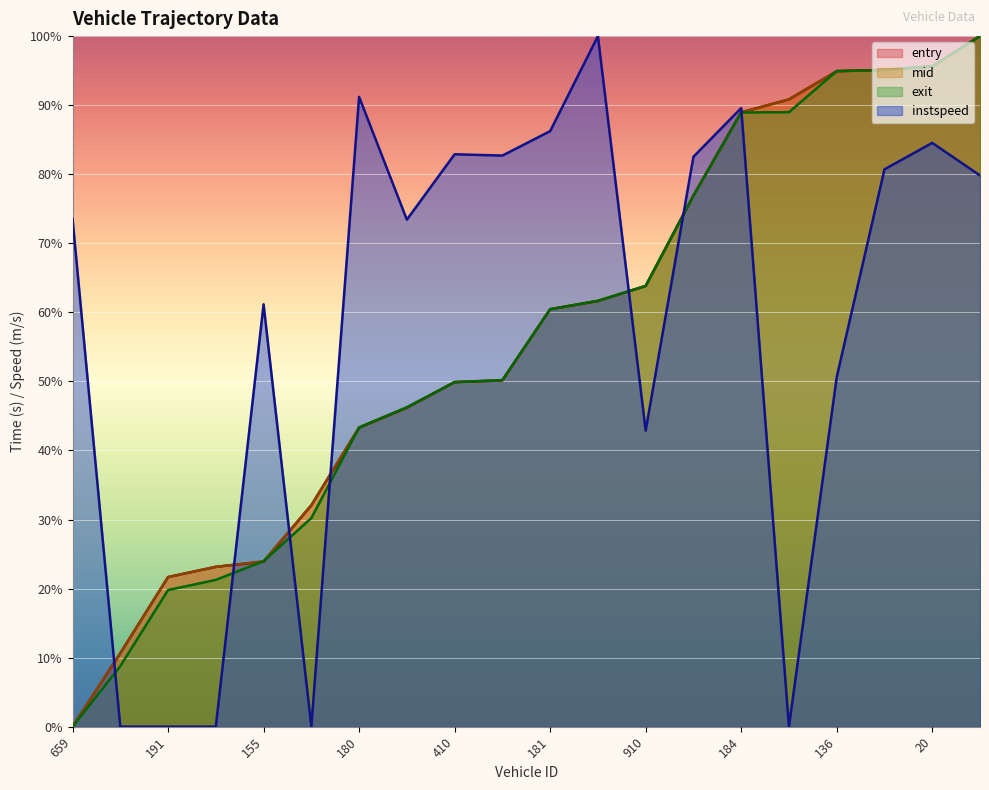

Reading left to right, what are all the values shown in this chart?

entry: 659=0.0	9=10.6	191=21.7	665=23.1	155=23.9	11=32.0	180=43.3	183=46.2	410=49.9	639=50.1	181=60.5	631=61.6	910=63.8	187=76.9	184=89.0	628=90.8	136=94.9	160=95.1	20=95.6	390=100.0
mid: 659=0.0	9=10.6	191=21.7	665=23.1	155=24.0	11=32.1	180=43.3	183=46.2	410=49.9	639=50.2	181=60.4	631=61.7	910=63.8	187=76.9	184=88.9	628=90.8	136=94.9	160=95.1	20=95.6	390=100.0
exit: 659=0.0	9=8.8	191=19.8	665=21.3	155=24.0	11=30.2	180=43.3	183=46.2	410=49.9	639=50.2	181=60.4	631=61.7	910=63.8	187=76.9	184=88.9	628=89.0	136=94.9	160=95.1	20=95.6	390=100.0
instspeed: 659=73.6	9=0.0	191=0.0	665=0.0	155=61.2	11=0.0	180=91.2	183=73.4	410=82.9	639=82.7	181=86.2	631=100.0	910=42.9	187=82.5	184=89.6	628=0.0	136=50.6	160=80.7	20=84.5	390=79.8